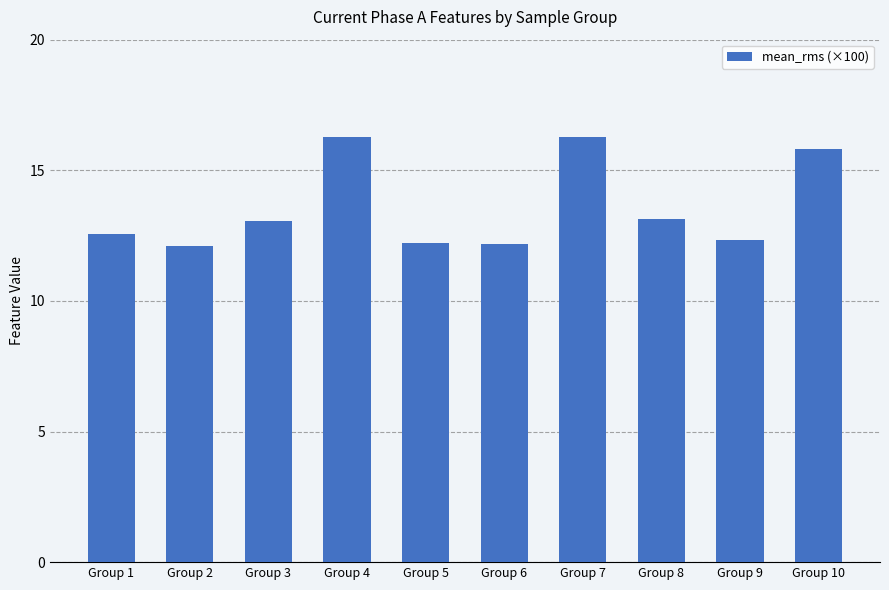

Which has a higher value, Group 9 or Group 8?

Group 8